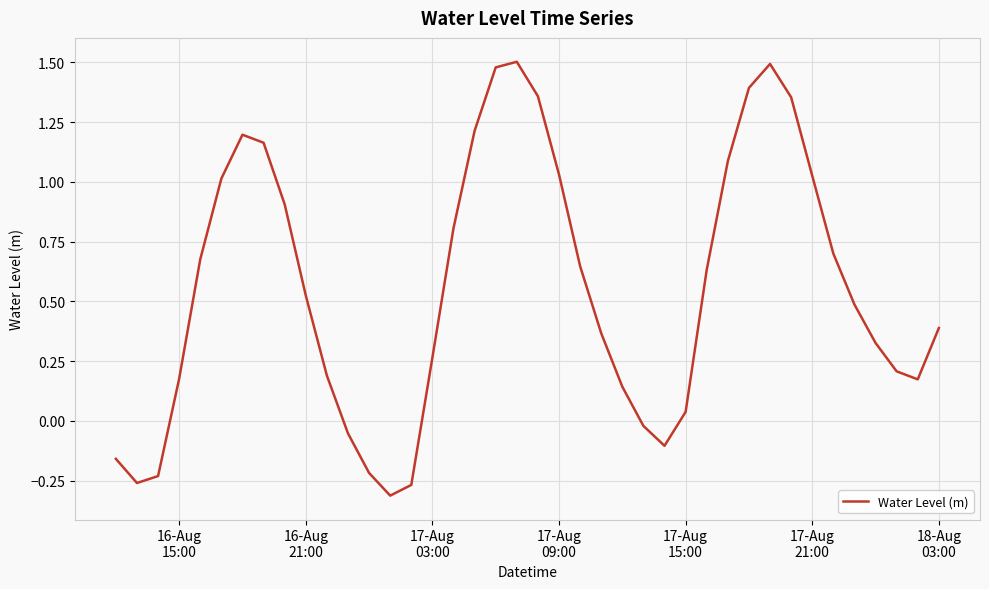

What is the difference between the maximum and minimum values?

1.8